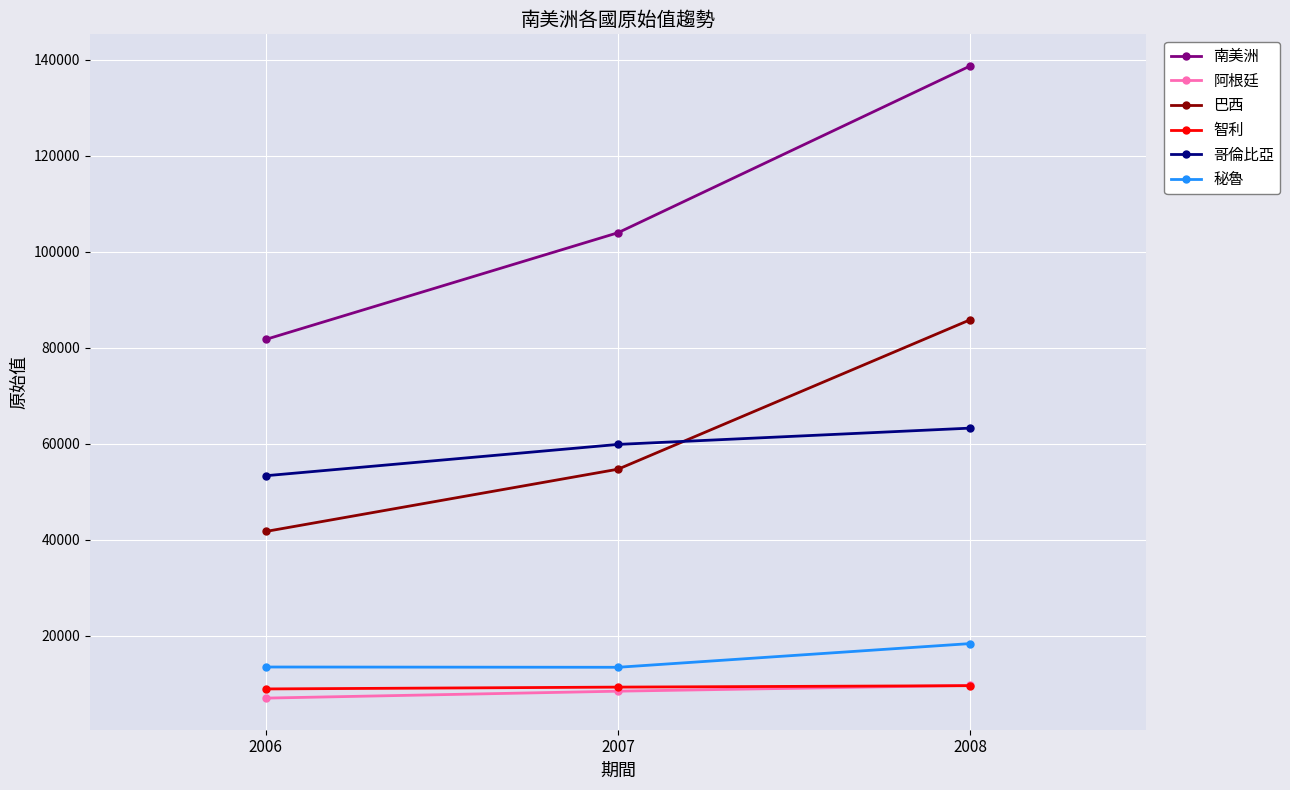

What is the difference between the maximum and minimum values in the 智利 series?

678